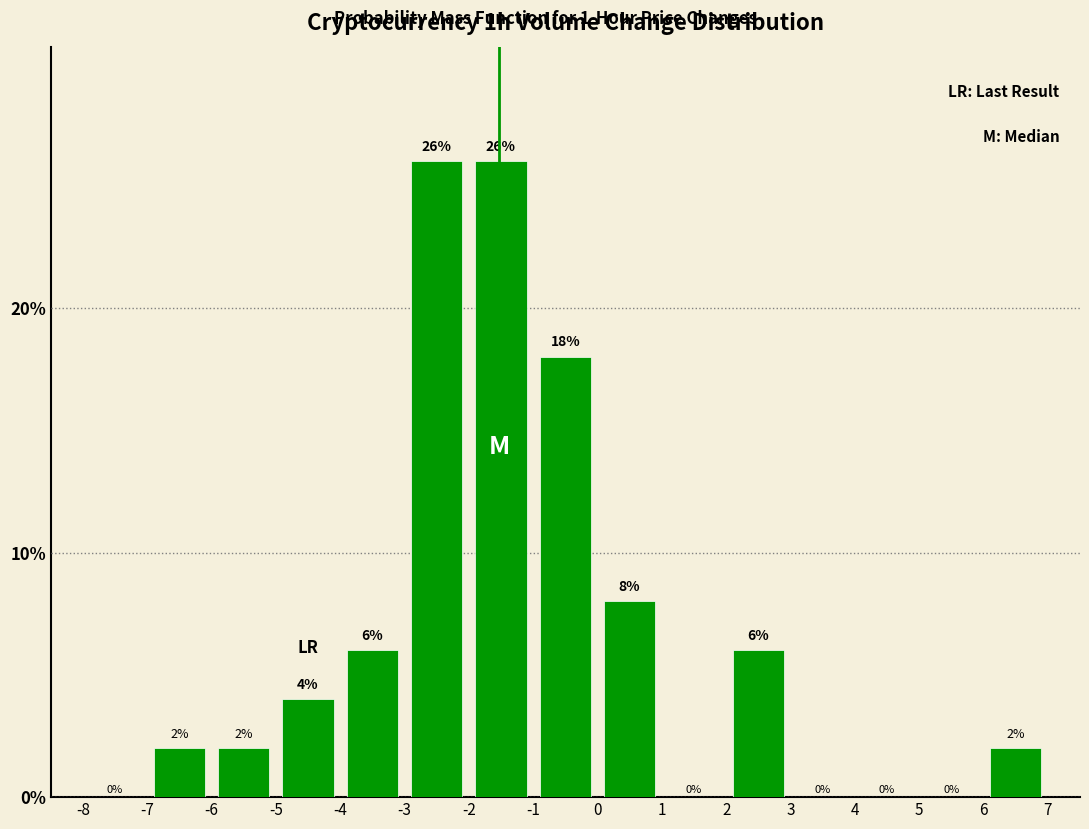

Reading left to right, list every bar in this chart as the range it spans on the x-axis followed by its height.

-8 to -7: 0
-7 to -6: 2
-6 to -5: 2
-5 to -4: 4
-4 to -3: 6
-3 to -2: 26
-2 to -1: 26
-1 to 0: 18
0 to 1: 8
1 to 2: 0
2 to 3: 6
3 to 4: 0
4 to 5: 0
5 to 6: 0
6 to 7: 2